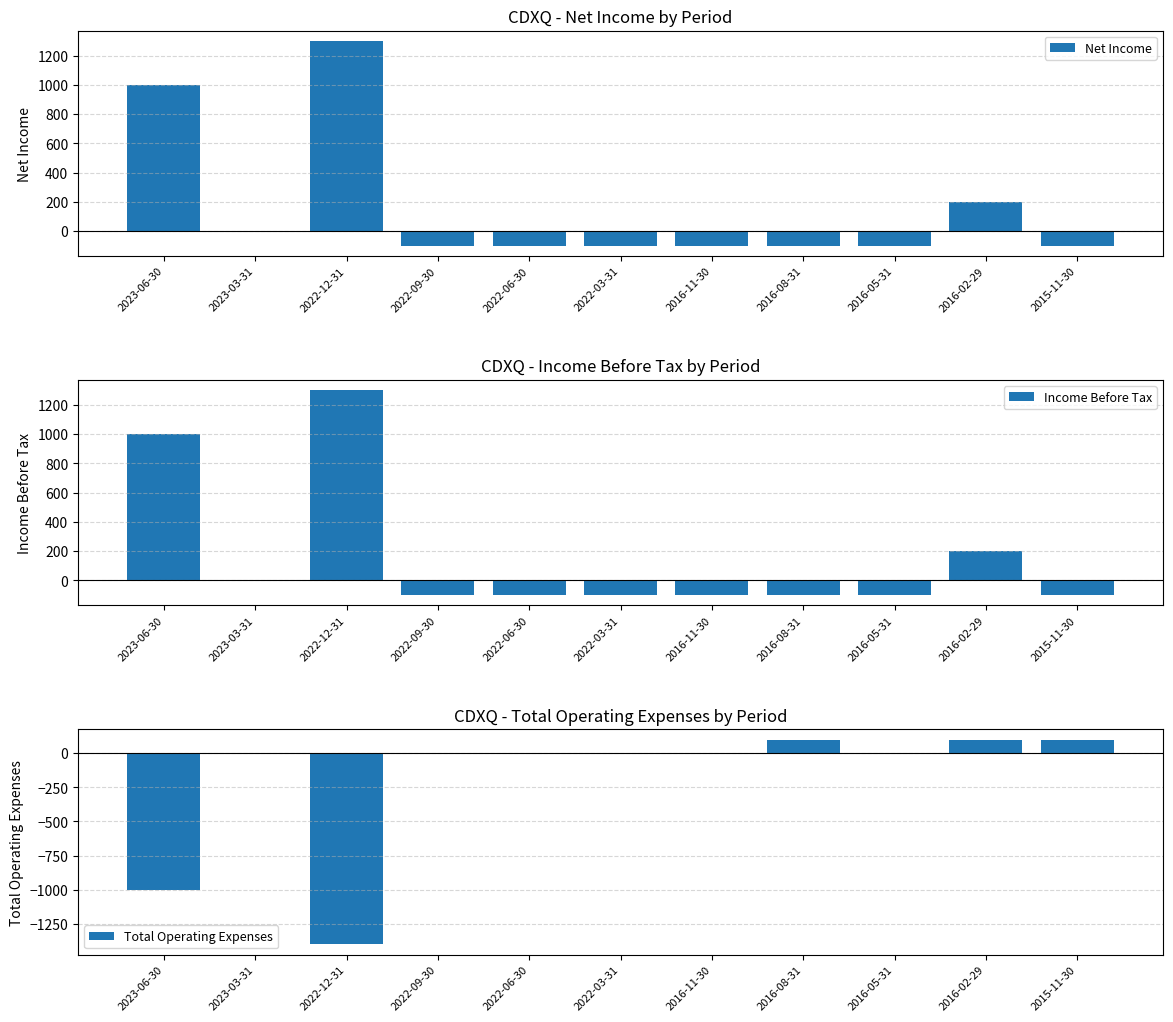

What is the total value across all series at 2015-11-30?

-100